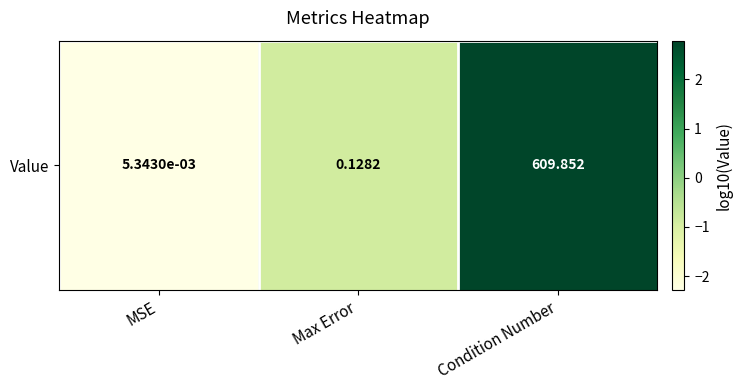

What is the smallest value displayed?

-2.3